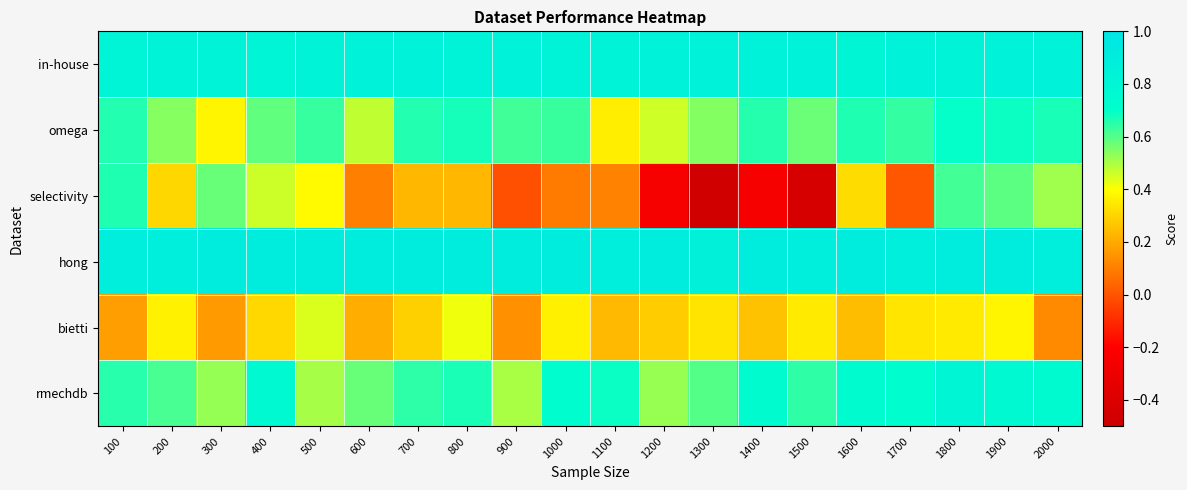

Reading right to left, extract all data points from this chart.

in-house: 2000=0.8	1900=0.8	1800=0.8	1700=0.8	1600=0.8	1500=0.8	1400=0.8	1300=0.8	1200=0.8	1100=0.8	1000=0.8	900=0.8	800=0.8	700=0.8	600=0.8	500=0.8	400=0.8	300=0.8	200=0.8	100=0.8
omega: 2000=0.7	1900=0.7	1800=0.7	1700=0.6	1600=0.7	1500=0.6	1400=0.7	1300=0.5	1200=0.5	1100=0.4	1000=0.6	900=0.6	800=0.7	700=0.7	600=0.5	500=0.6	400=0.6	300=0.4	200=0.5	100=0.7
selectivity: 2000=0.5	1900=0.6	1800=0.6	1700=0.0	1600=0.3	1500=-0.4	1400=-0.2	1300=-0.5	1200=-0.2	1100=0.1	1000=0.1	900=-0.0	800=0.2	700=0.2	600=0.1	500=0.4	400=0.5	300=0.6	200=0.3	100=0.7
hong: 2000=0.9	1900=0.9	1800=0.9	1700=0.9	1600=0.9	1500=0.9	1400=0.9	1300=0.9	1200=0.9	1100=0.9	1000=0.9	900=0.9	800=0.9	700=0.9	600=0.9	500=0.9	400=0.9	300=0.9	200=0.9	100=0.9
bietti: 2000=0.1	1900=0.4	1800=0.4	1700=0.3	1600=0.2	1500=0.4	1400=0.3	1300=0.3	1200=0.3	1100=0.2	1000=0.4	900=0.1	800=0.4	700=0.3	600=0.2	500=0.4	400=0.3	300=0.2	200=0.4	100=0.2
rmechdb: 2000=0.7	1900=0.8	1800=0.8	1700=0.7	1600=0.7	1500=0.6	1400=0.7	1300=0.6	1200=0.5	1100=0.7	1000=0.7	900=0.5	800=0.7	700=0.6	600=0.6	500=0.5	400=0.8	300=0.5	200=0.6	100=0.7